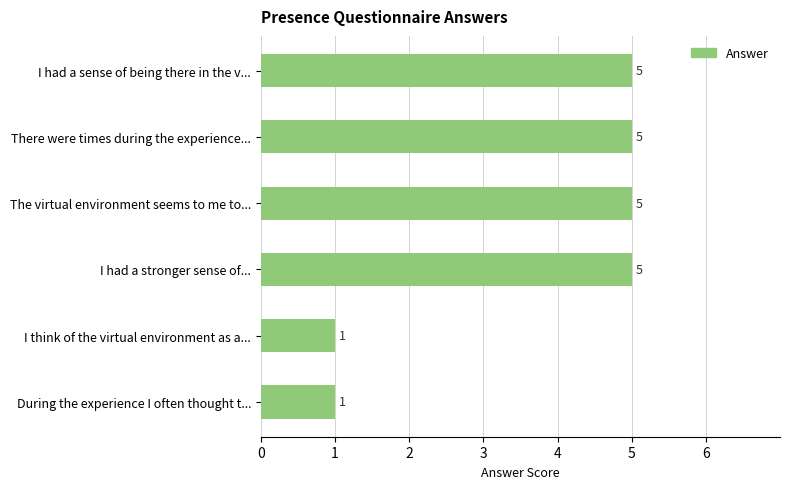

How many bars are there in total?

6